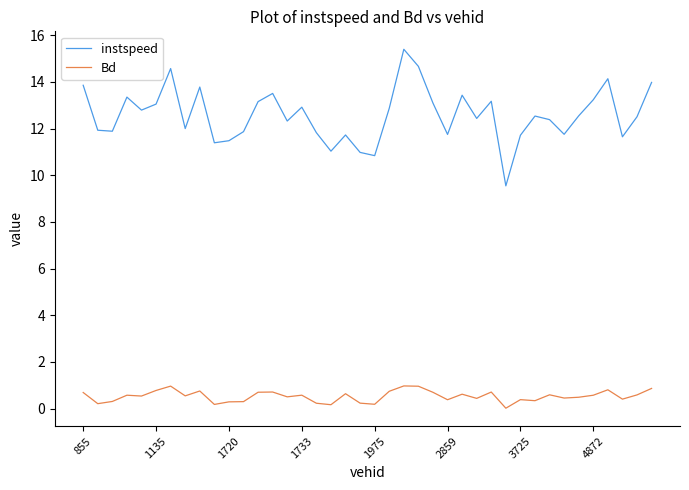

Which series has the widest spread of values?

instspeed